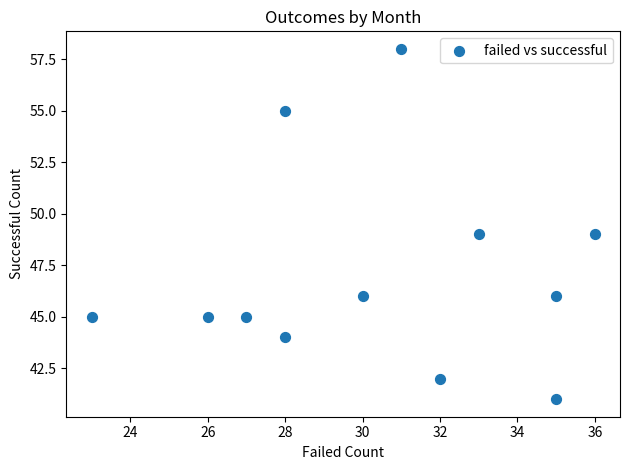

What is the average Y value?

47